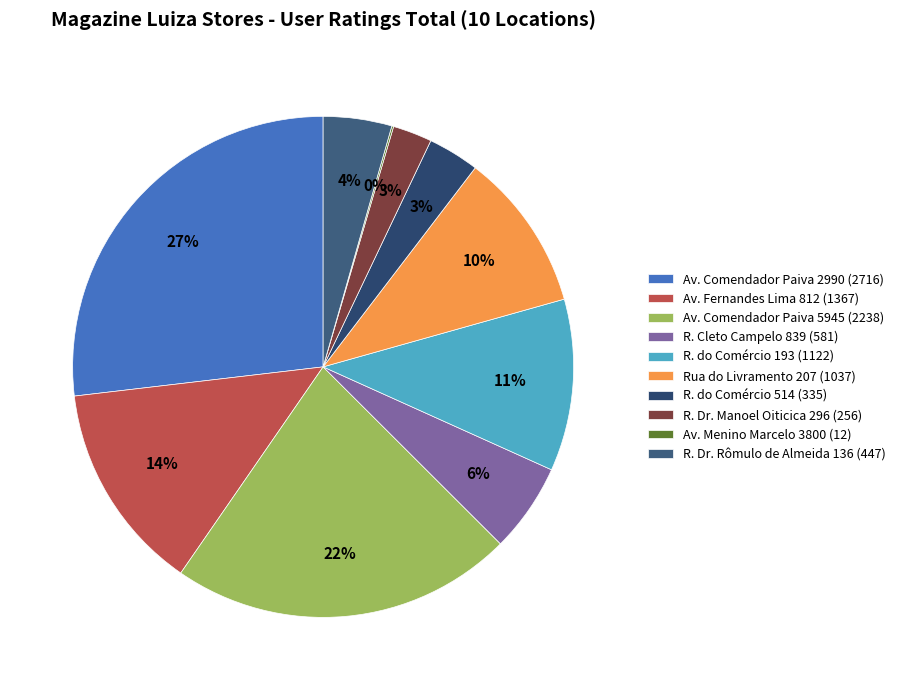

Is there a majority slice in this chart?

No